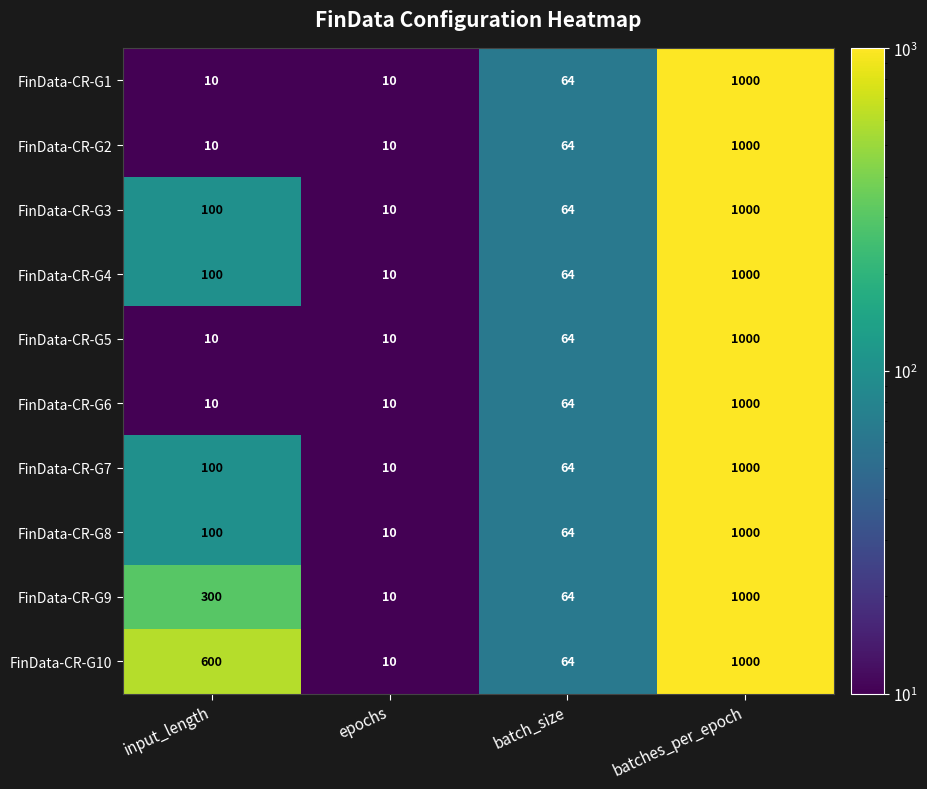

True or false: FinData-CR-G6 has a value of 5 at input_length.

False